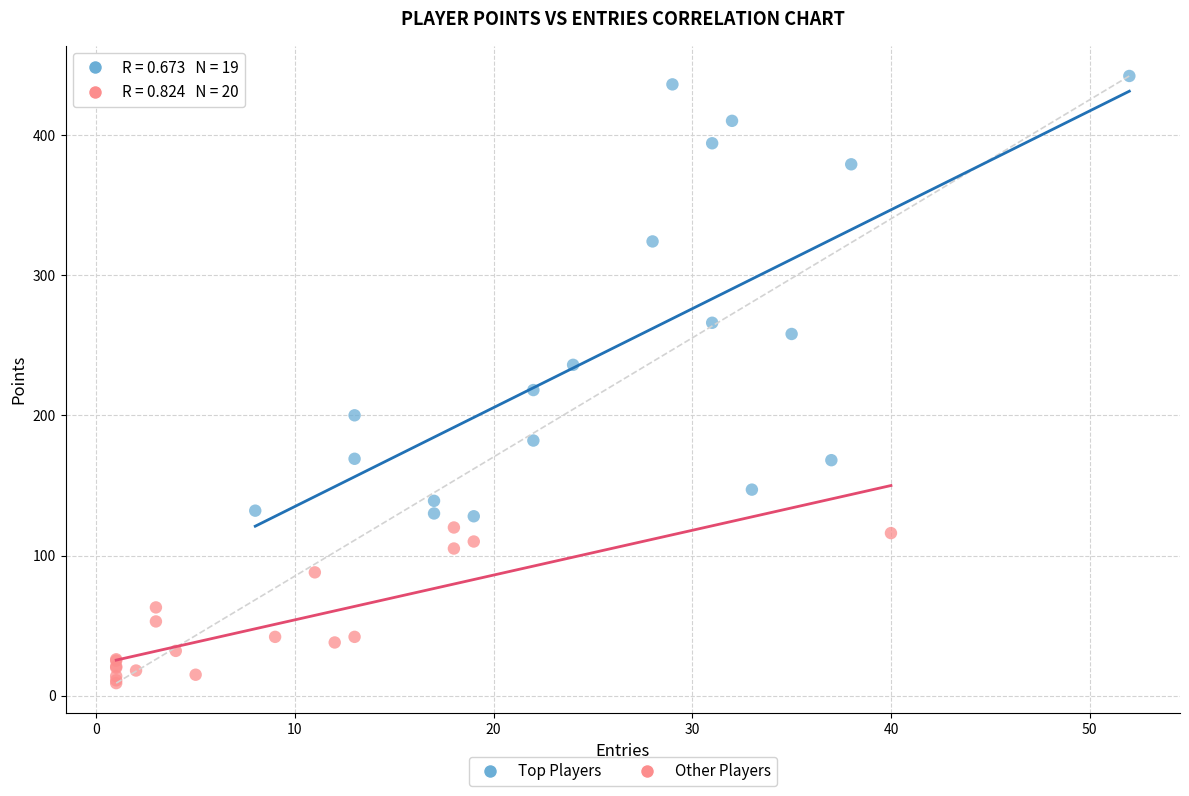

Which series has the widest spread of Y values?

Top Players